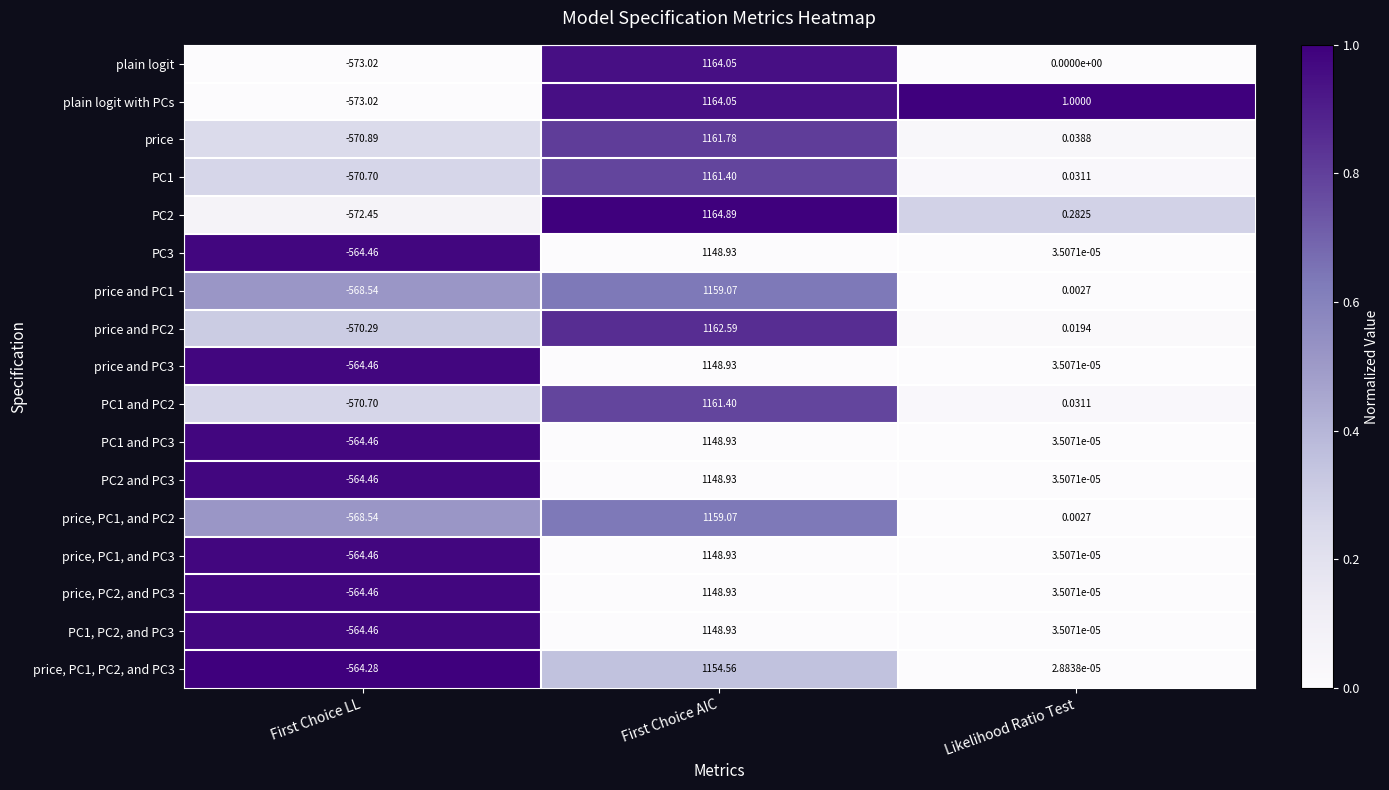

At which label does price, PC1, and PC2 first exceed 0?

First Choice AIC